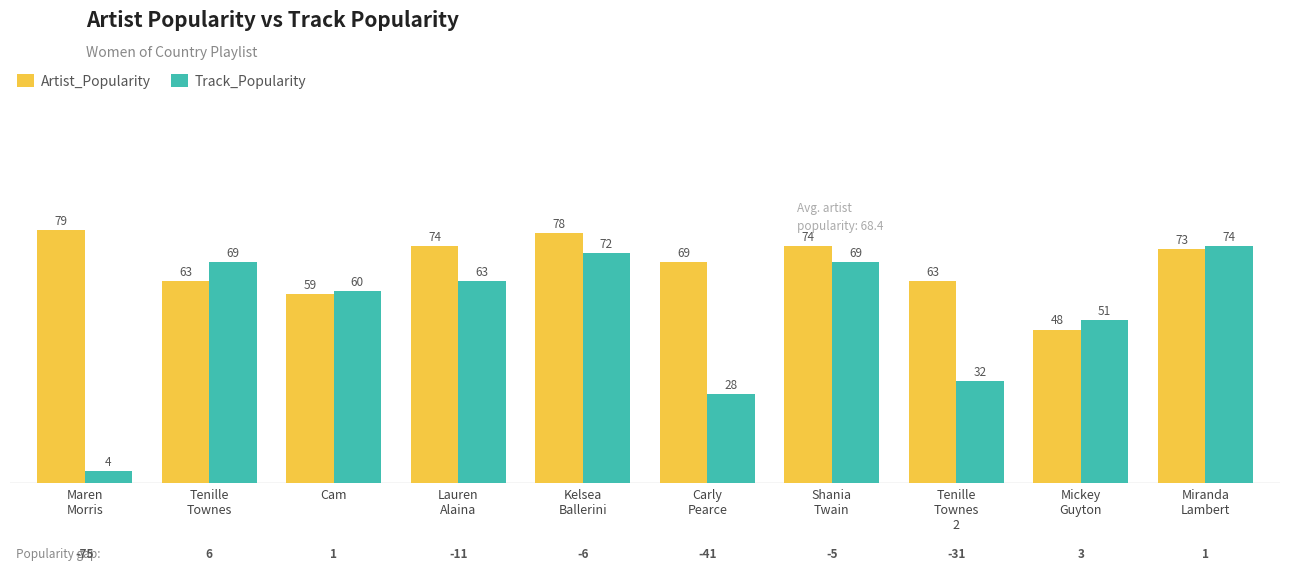

List the series in order of their overall mean, lowest first.

Track_Popularity, Artist_Popularity